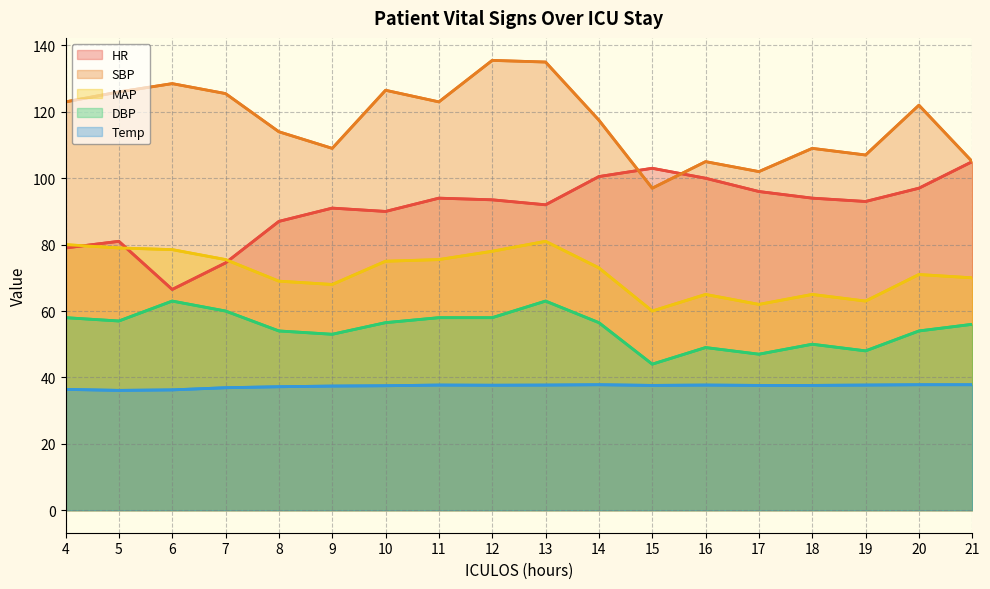

Which series has the largest total across all categories?

SBP